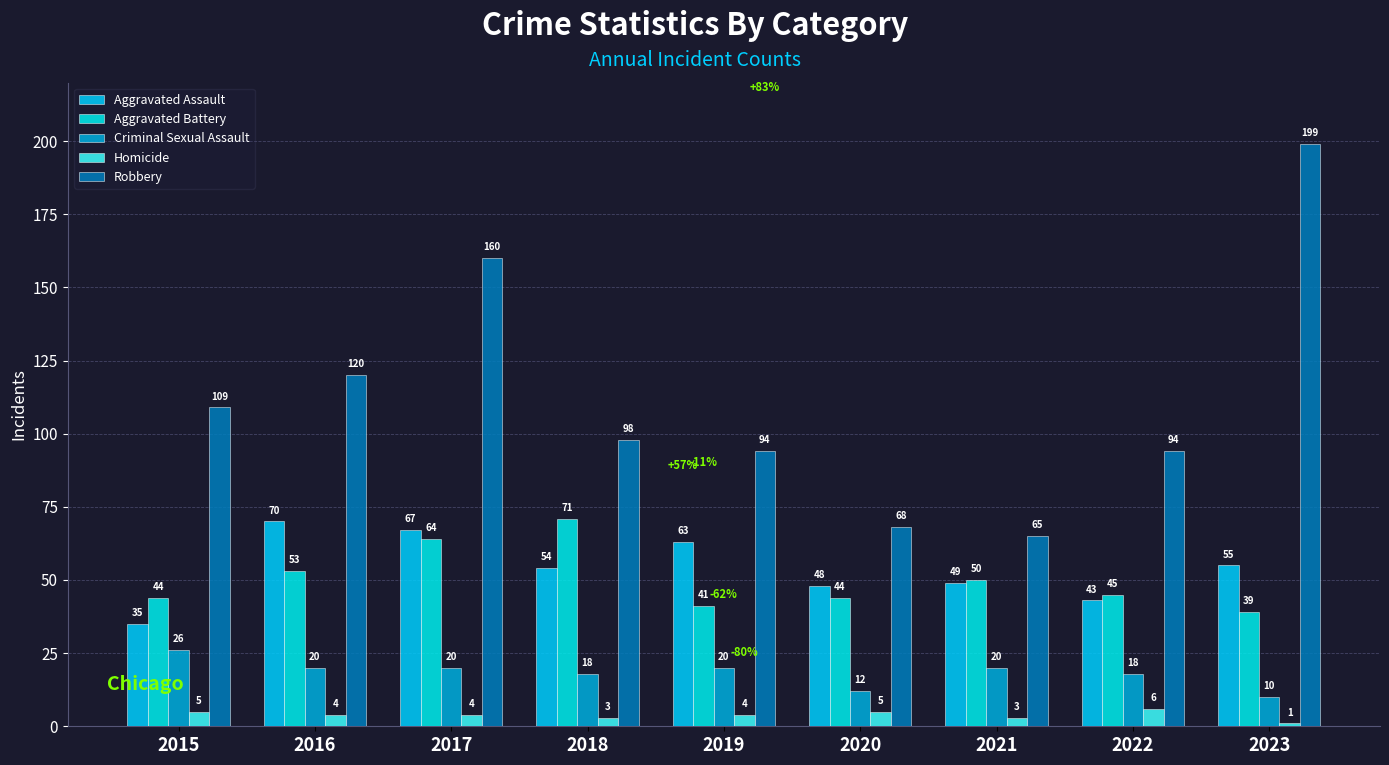

Which series changed the most between 2018 and 2021?

Robbery